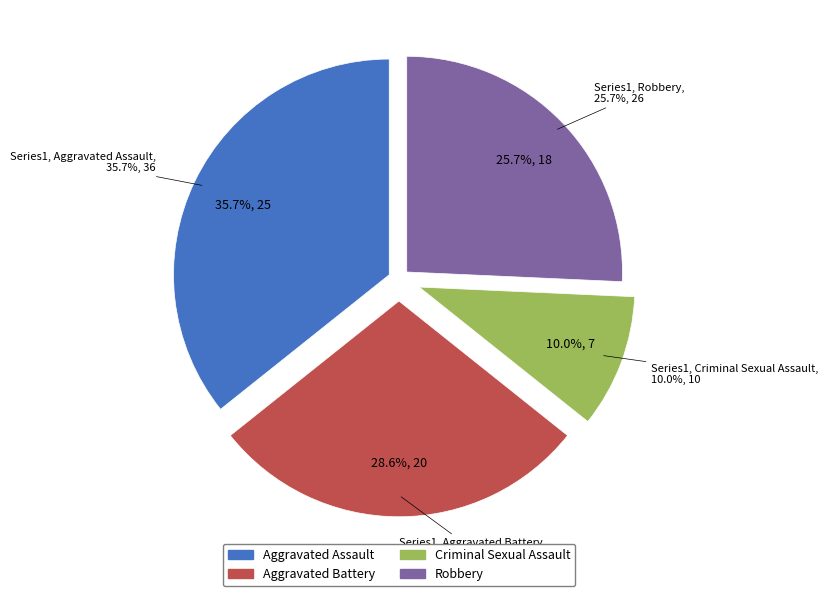

What portion of the pie excludes Aggravated Assault?

64.3%